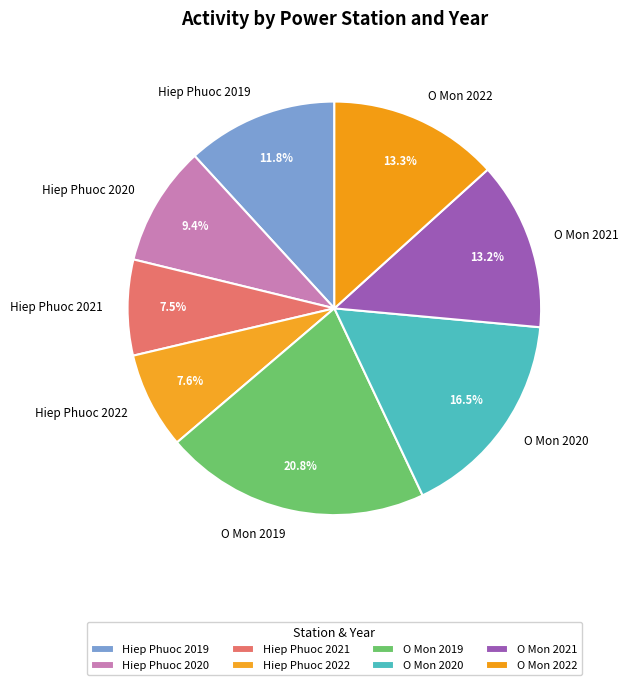

Is the sum of O Mon 2021 and O Mon 2020 greater than half?

No